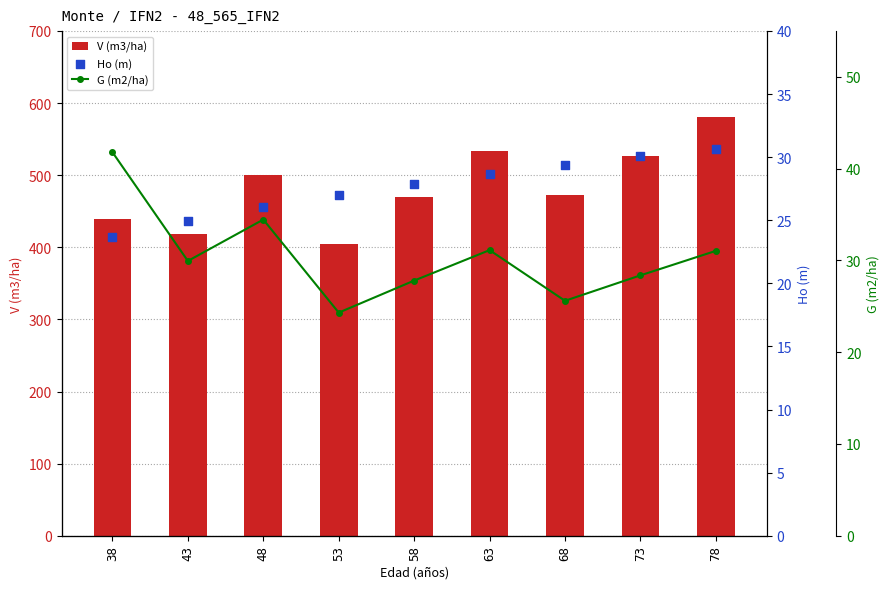

What is the total value across all series at 48?

560.1